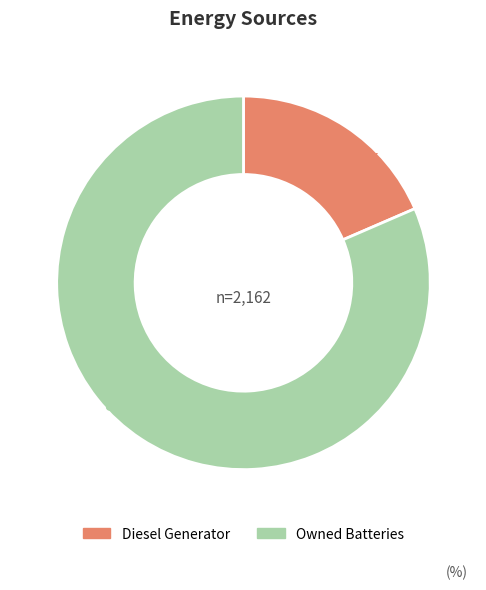

Is there any slice that represents more than half of the pie?

Yes